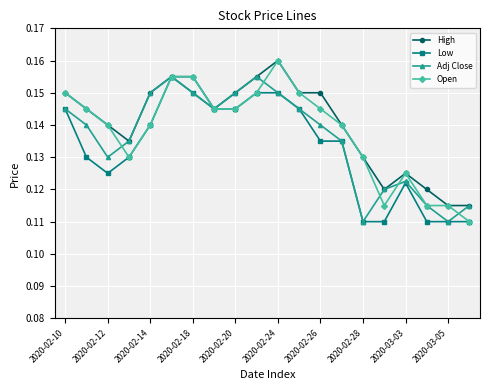

How many lines are shown in the chart?

4